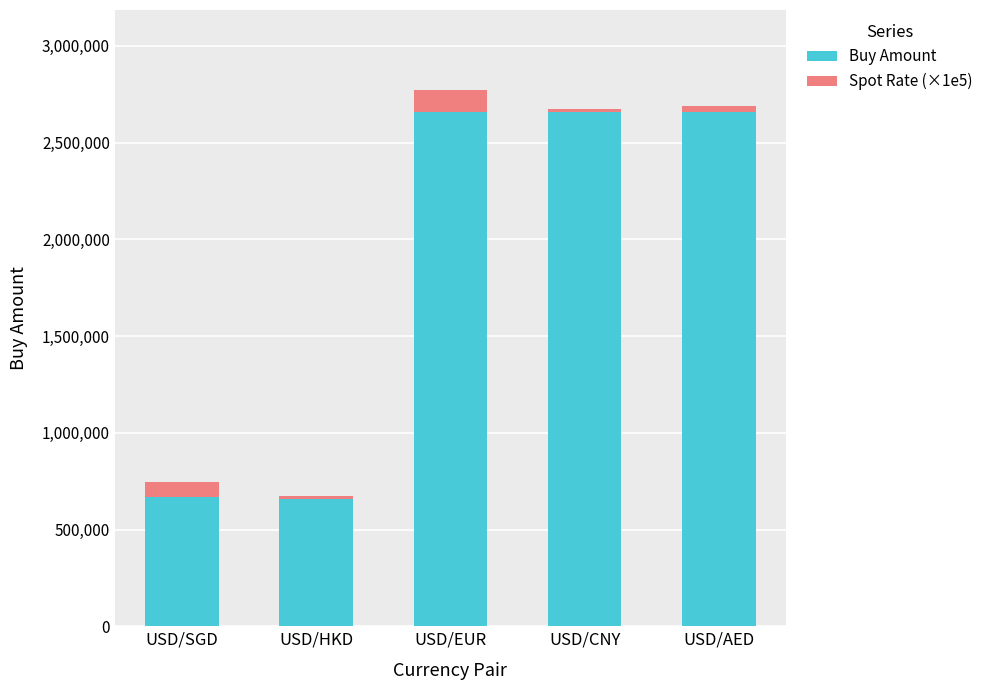

What is the lowest value of the Buy Amount series?

660001